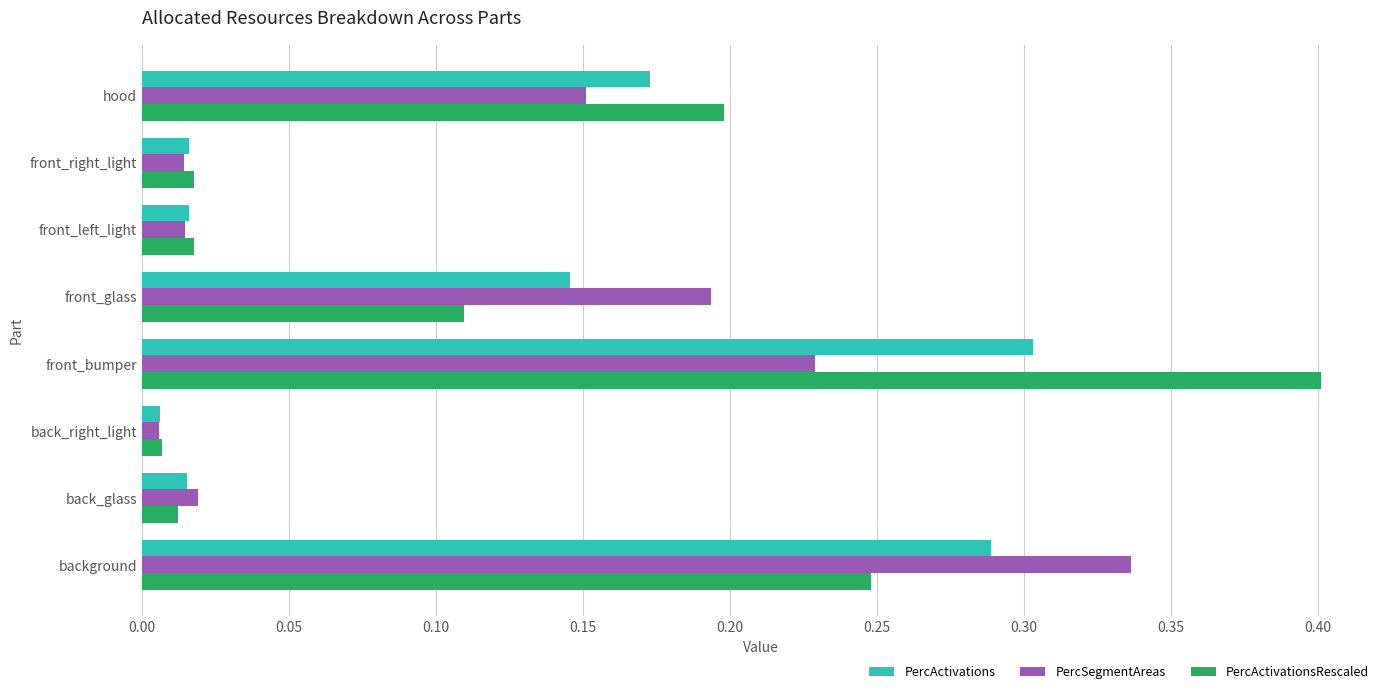

List the series in order of their peak value, highest first.

PercActivationsRescaled, PercSegmentAreas, PercActivations